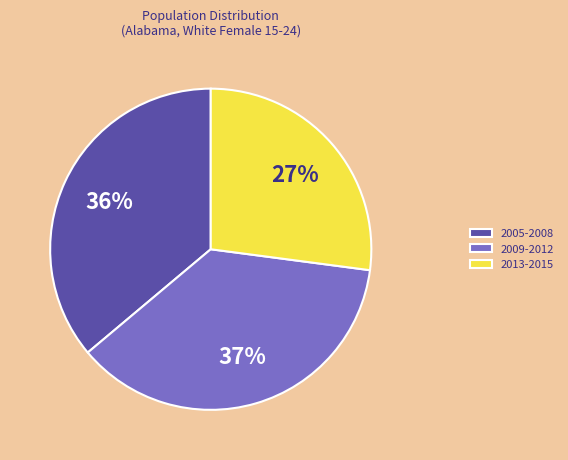

Do 2013-2015 and 2005-2008 together represent more than half of the pie?

Yes